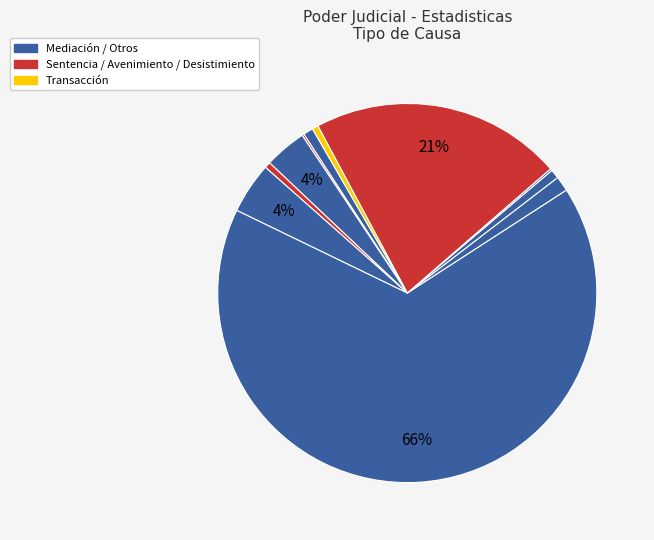

To the nearest percent, what is the difference between the largest and smallest slice percentages?

66%